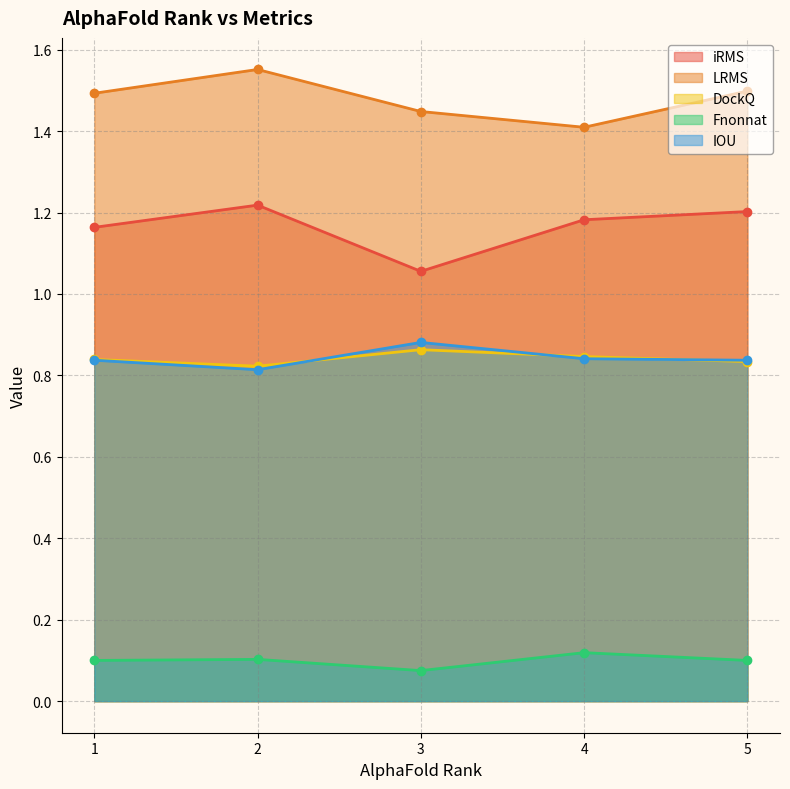

True or false: iRMS and IOU intersect in this chart.

False